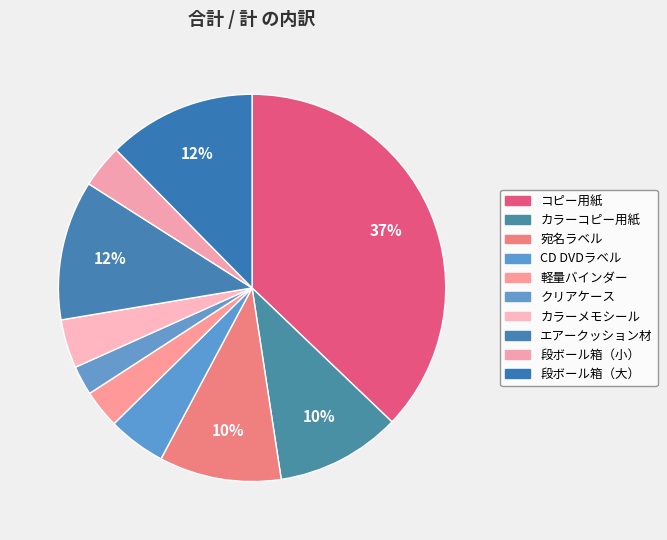

What percentage is NOT represented by クリアケース?

97.6%